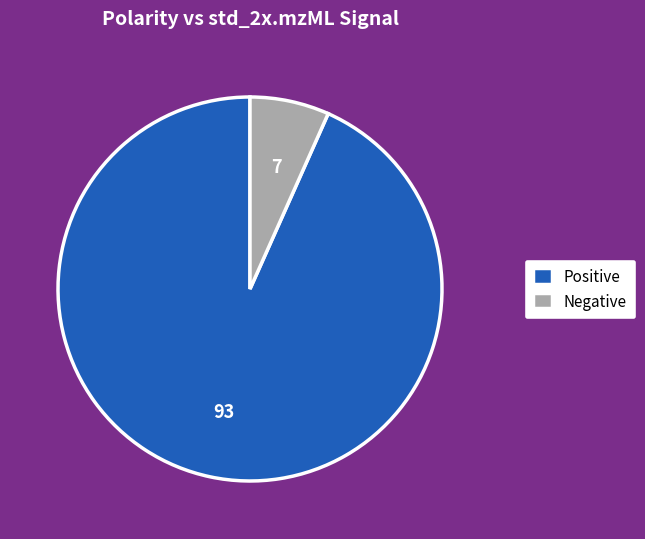

What is the largest slice in the pie chart?

Positive